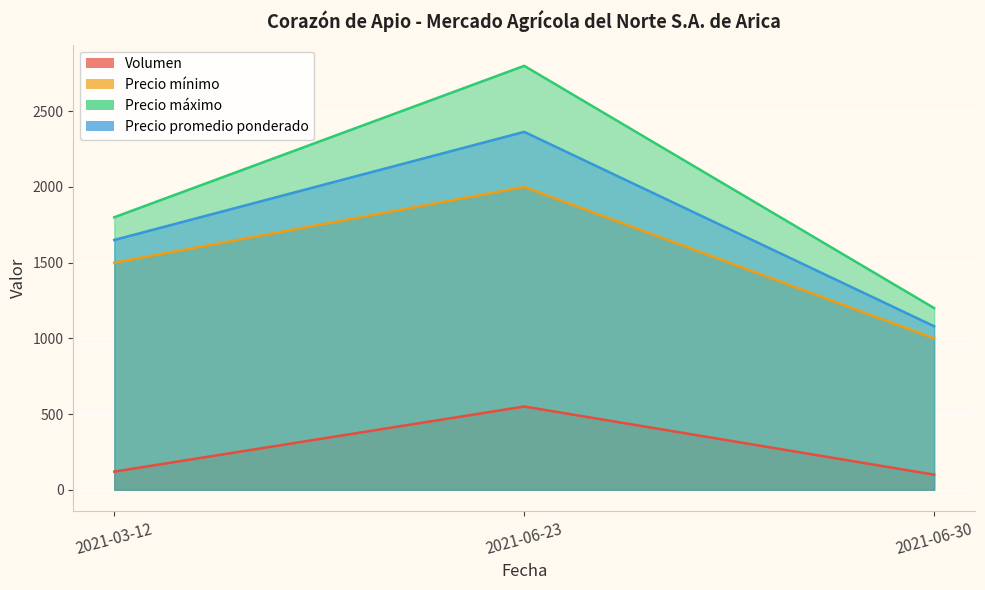

True or false: Precio máximo has a value of 625 at 2021-06-30.

False